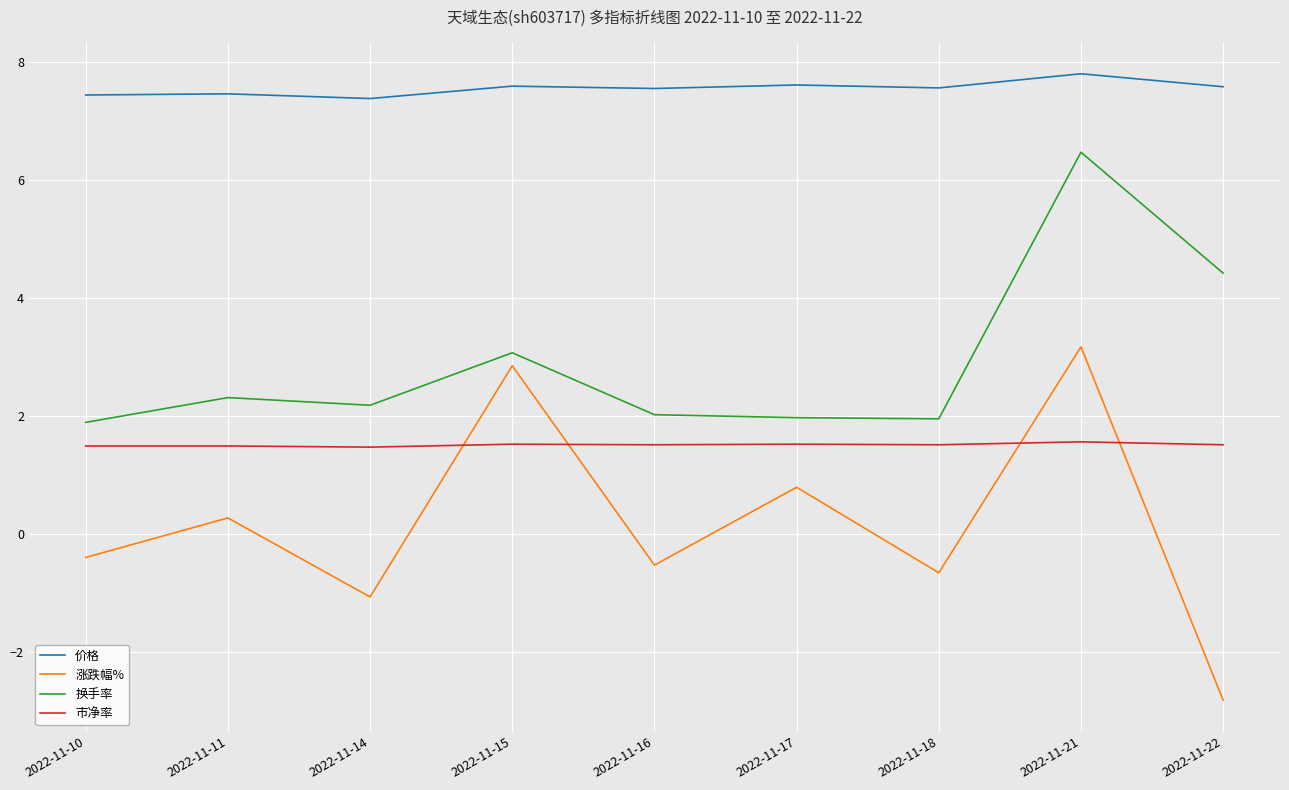

True or false: 涨跌幅% has a value of -2.8 at 2022-11-22.

True